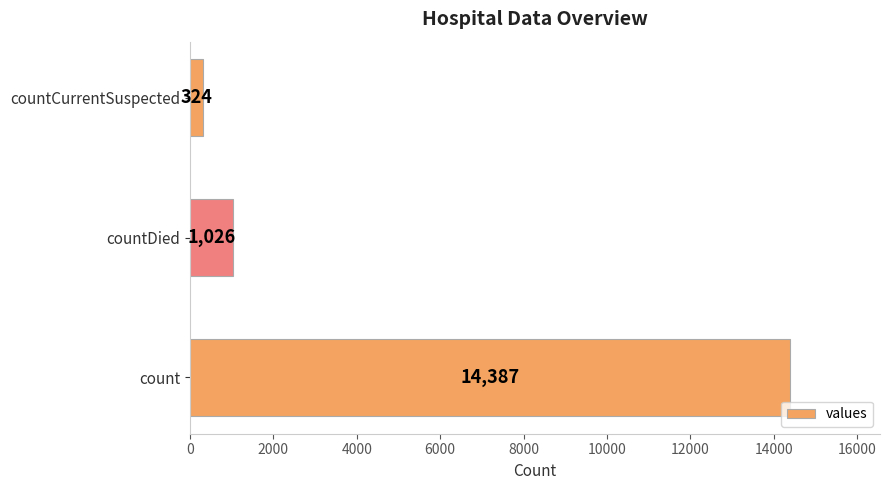

What is the average value?

5246